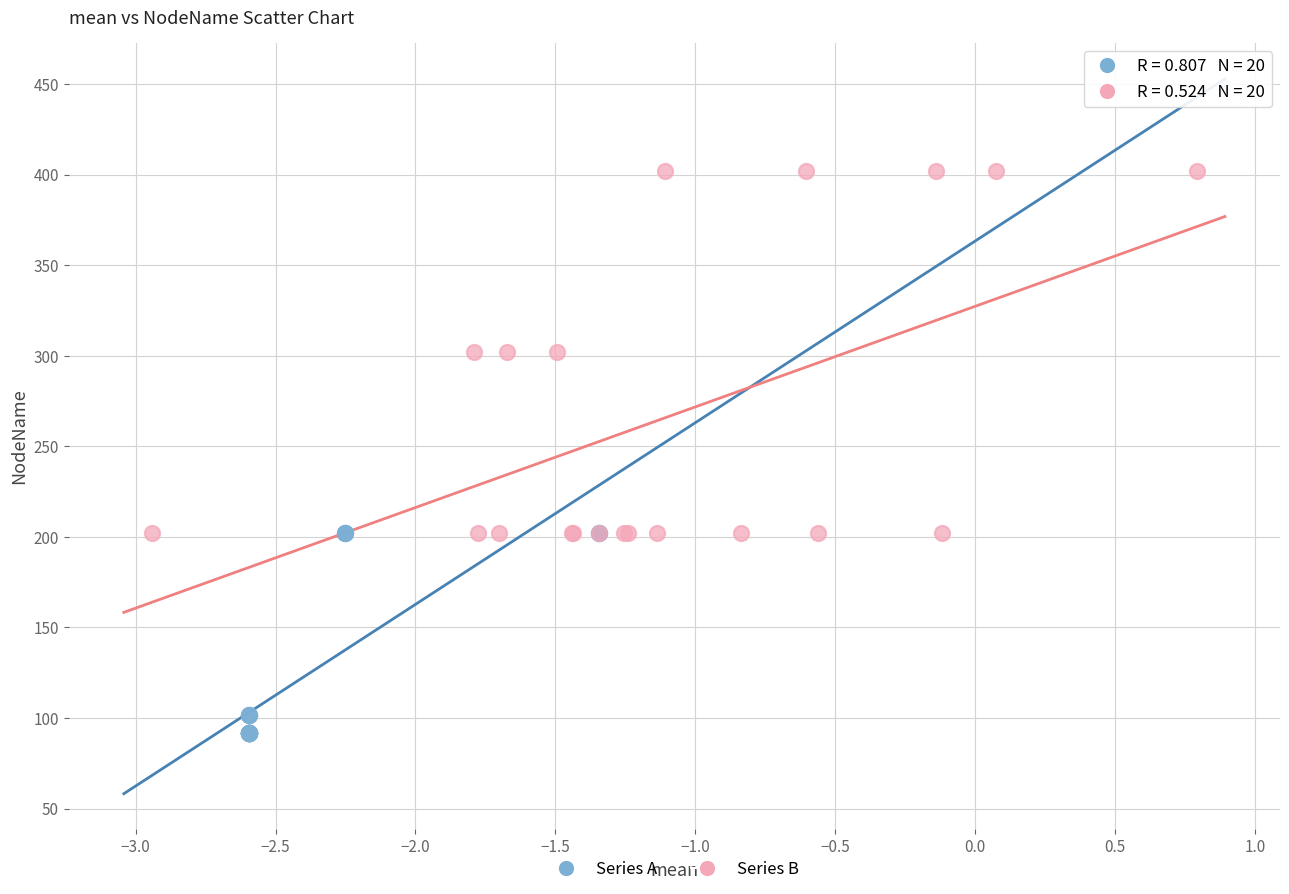

Which series contains the highest Y value?

Series B